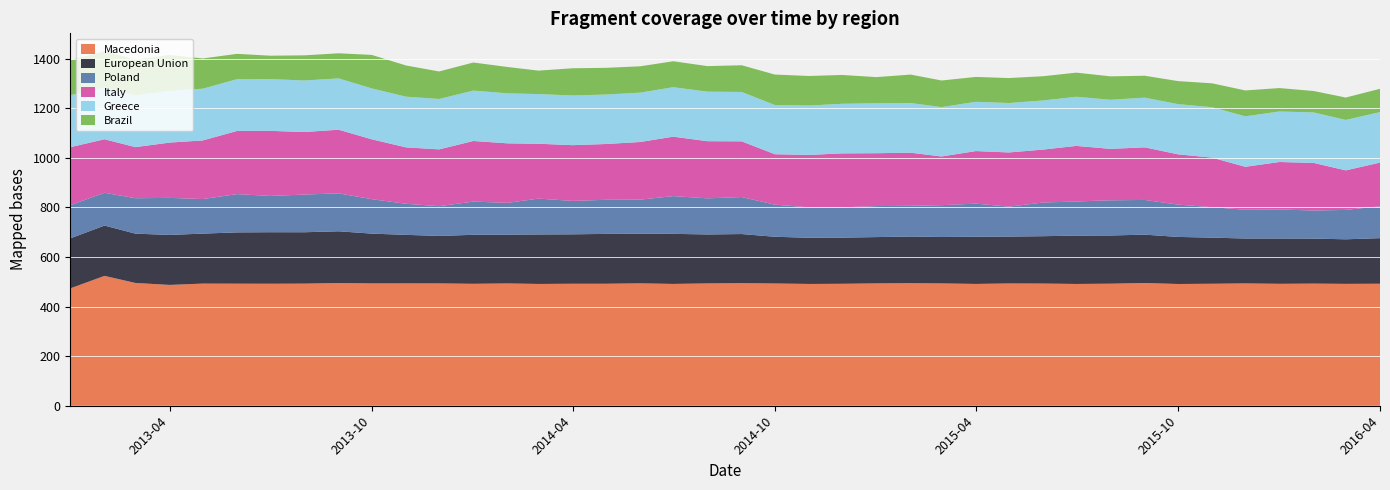

Reading left to right, transcribe all the data shown in this chart.

Macedonia: 2013-01=473.5	2013-02=524.0	2013-03=495.4	2013-04=487.5	2013-05=492.8	2013-06=492.5	2013-07=492.3	2013-08=492.7	2013-09=495.1	2013-10=493.7	2013-11=493.7	2013-12=493.7	2014-01=492.0	2014-02=493.5	2014-03=491.4	2014-04=492.2	2014-05=492.2	2014-06=493.9	2014-07=491.5	2014-08=493.6	2014-09=494.6	2014-10=493.3	2014-11=491.4	2014-12=492.1	2015-01=493.7	2015-02=494.6	2015-03=493.6	2015-04=491.5	2015-05=493.4	2015-06=493.0	2015-07=491.4	2015-08=492.5	2015-09=495.2	2015-10=491.2	2015-11=492.2	2015-12=493.6	2016-01=491.9	2016-02=492.8	2016-03=491.7	2016-04=492.3
European Union: 2013-01=201.8	2013-02=202.9	2013-03=198.9	2013-04=201.7	2013-05=201.7	2013-06=206.9	2013-07=207.9	2013-08=207.2	2013-09=208.8	2013-10=200.8	2013-11=195.7	2013-12=191.5	2014-01=197.7	2014-02=196.8	2014-03=199.7	2014-04=199.5	2014-05=201.1	2014-06=200.0	2014-07=202.1	2014-08=197.4	2014-09=198.1	2014-10=188.5	2014-11=186.3	2014-12=186.3	2015-01=186.8	2015-02=188.1	2015-03=187.2	2015-04=190.4	2015-05=189.1	2015-06=191.1	2015-07=195.1	2015-08=194.5	2015-09=195.0	2015-10=189.9	2015-11=186.1	2015-12=181.1	2016-01=182.8	2016-02=181.6	2016-03=179.8	2016-04=183.9
Poland: 2013-01=133.8	2013-02=132.4	2013-03=142.9	2013-04=149.4	2013-05=139.4	2013-06=154.4	2013-07=146.2	2013-08=152.1	2013-09=153.0	2013-10=139.0	2013-11=125.4	2013-12=120.0	2014-01=134.0	2014-02=128.3	2014-03=144.6	2014-04=134.7	2014-05=137.7	2014-06=137.6	2014-07=152.3	2014-08=145.7	2014-09=149.3	2014-10=129.6	2014-11=122.8	2014-12=122.0	2015-01=125.1	2015-02=124.0	2015-03=128.3	2015-04=133.6	2015-05=120.9	2015-06=135.8	2015-07=137.7	2015-08=141.9	2015-09=140.1	2015-10=130.4	2015-11=122.9	2015-12=116.0	2016-01=117.1	2016-02=113.3	2016-03=118.6	2016-04=128.6
Italy: 2013-01=234.0	2013-02=215.9	2013-03=206.2	2013-04=223.2	2013-05=236.5	2013-06=254.8	2013-07=262.7	2013-08=252.3	2013-09=256.8	2013-10=241.5	2013-11=227.6	2013-12=229.2	2014-01=244.5	2014-02=240.1	2014-03=221.3	2014-04=224.9	2014-05=225.0	2014-06=232.6	2014-07=239.8	2014-08=230.6	2014-09=224.7	2014-10=203.4	2014-11=211.5	2014-12=217.9	2015-01=213.3	2015-02=214.2	2015-03=196.5	2015-04=212.1	2015-05=218.6	2015-06=213.7	2015-07=224.2	2015-08=207.5	2015-09=212.2	2015-10=202.9	2015-11=199.8	2015-12=173.4	2016-01=191.6	2016-02=192.0	2016-03=159.5	2016-04=176.2
Greece: 2013-01=209.6	2013-02=209.3	2013-03=209.2	2013-04=209.1	2013-05=208.8	2013-06=208.9	2013-07=208.9	2013-08=207.9	2013-09=207.1	2013-10=205.3	2013-11=204.6	2013-12=203.3	2014-01=203.3	2014-02=201.8	2014-03=200.4	2014-04=200.5	2014-05=199.6	2014-06=199.1	2014-07=199.6	2014-08=199.9	2014-09=199.2	2014-10=198.6	2014-11=199.3	2014-12=200.1	2015-01=201.5	2015-02=200.4	2015-03=199.3	2015-04=198.8	2015-05=199.4	2015-06=198.2	2015-07=198.2	2015-08=198.2	2015-09=200.5	2015-10=202.6	2015-11=203.5	2015-12=203.7	2016-01=203.8	2016-02=203.8	2016-03=203.6	2016-04=203.7
Brazil: 2013-01=141.1	2013-02=146.5	2013-03=143.7	2013-04=144.6	2013-05=121.9	2013-06=102.2	2013-07=94.3	2013-08=101.5	2013-09=101.2	2013-10=135.2	2013-11=125.9	2013-12=111.0	2014-01=113.3	2014-02=106.3	2014-03=94.6	2014-04=109.8	2014-05=107.7	2014-06=106.3	2014-07=104.6	2014-08=103.0	2014-09=107.8	2014-10=122.9	2014-11=119.2	2014-12=116.3	2015-01=105.5	2015-02=114.9	2015-03=107.2	2015-04=100.4	2015-05=100.7	2015-06=97.7	2015-07=97.4	2015-08=94.4	2015-09=88.4	2015-10=92.9	2015-11=96.4	2015-12=104.3	2016-01=94.5	2016-02=86.3	2016-03=90.3	2016-04=94.0